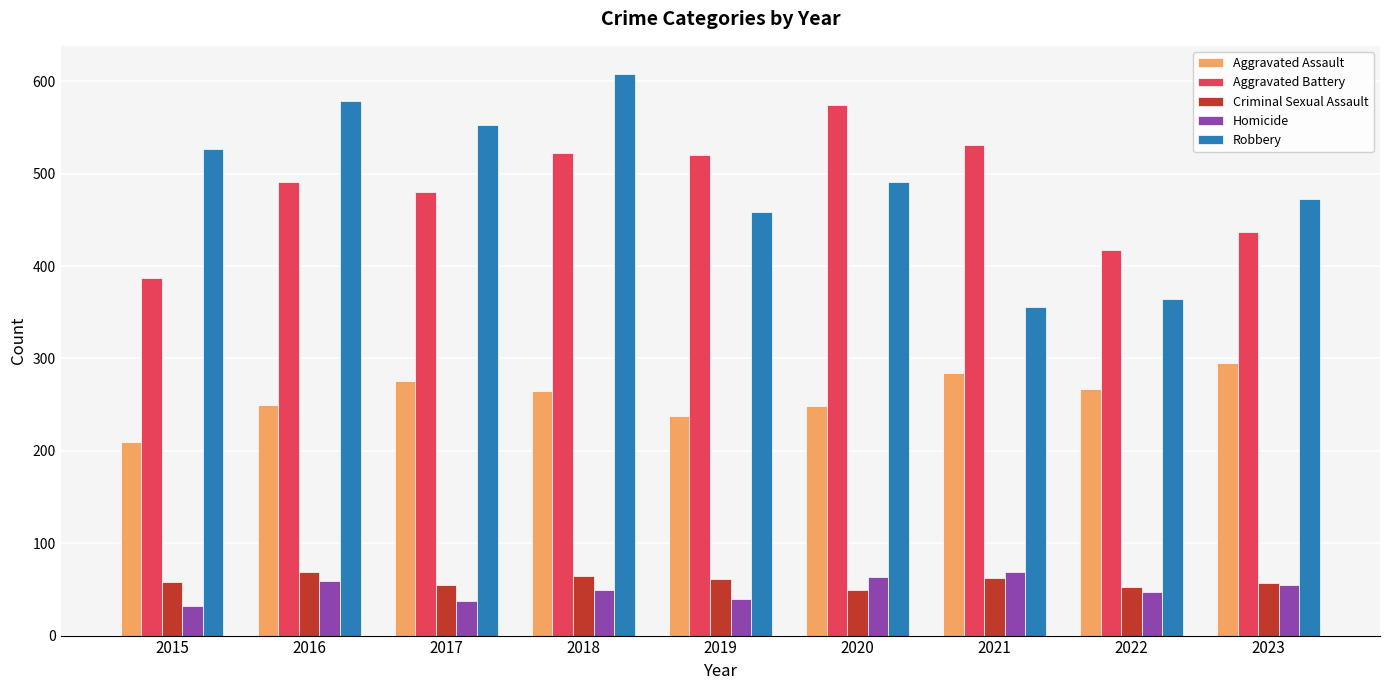

What is the greatest value displayed?

608